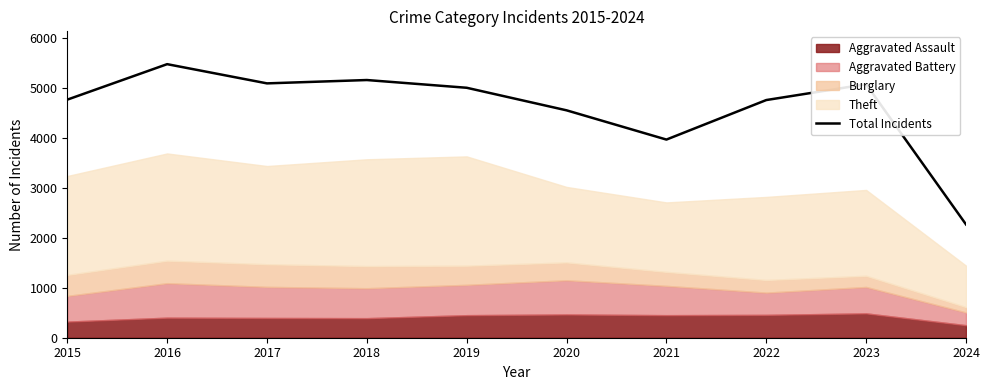

List the labels in order of value, largest first.

2016, 2018, 2017, 2023, 2019, 2015, 2022, 2020, 2021, 2024